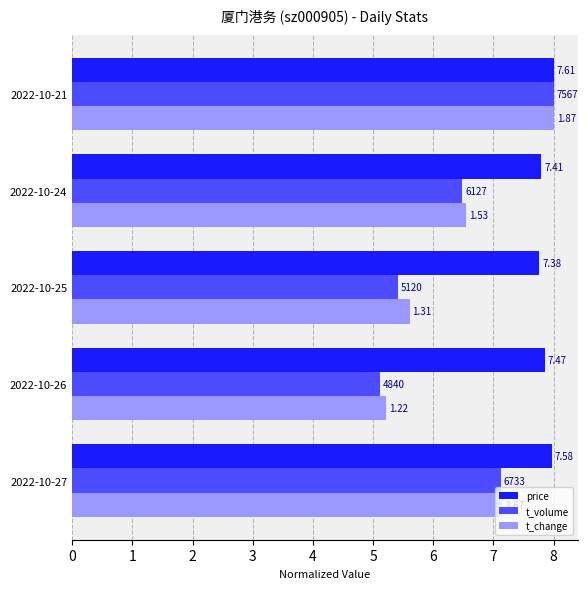

Reading left to right, extract all data points from this chart.

price: 8.0	7.9	7.8	7.8	8.0
t_volume: 7.1	5.1	5.4	6.5	8.0
t_change: 7.1	5.2	5.6	6.5	8.0